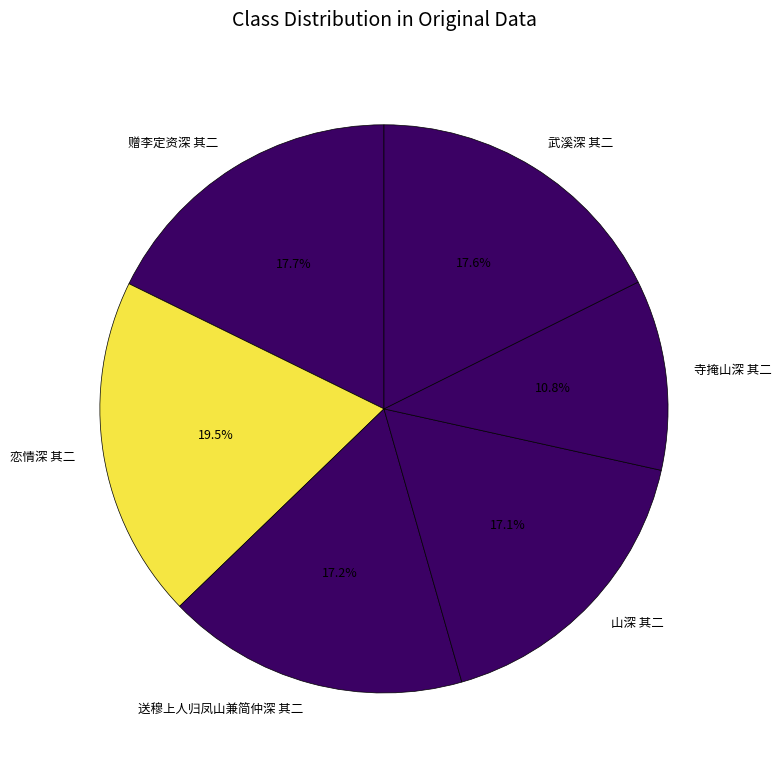

To the nearest percent, what is the difference between the 山深 其二 and 赠李定资深 其二 slice percentages?

1%